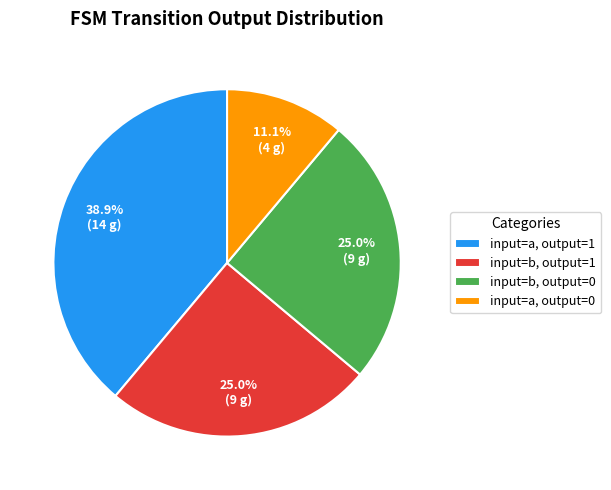

Is input=a, output=0 the majority of the pie?

No